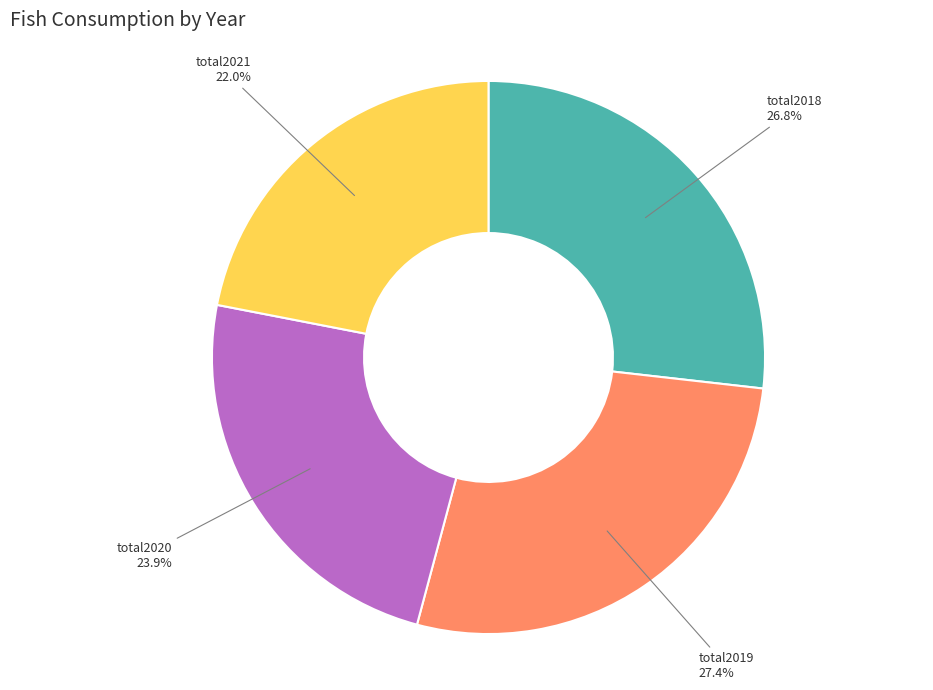

To the nearest percent, what percentage of the pie is total2021?

22%